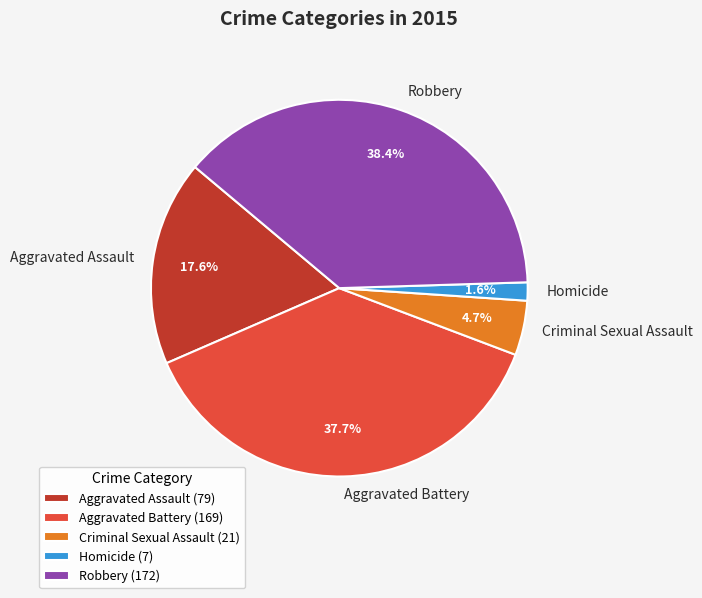

Rank the categories by value from lowest to highest.

Homicide, Criminal Sexual Assault, Aggravated Assault, Aggravated Battery, Robbery